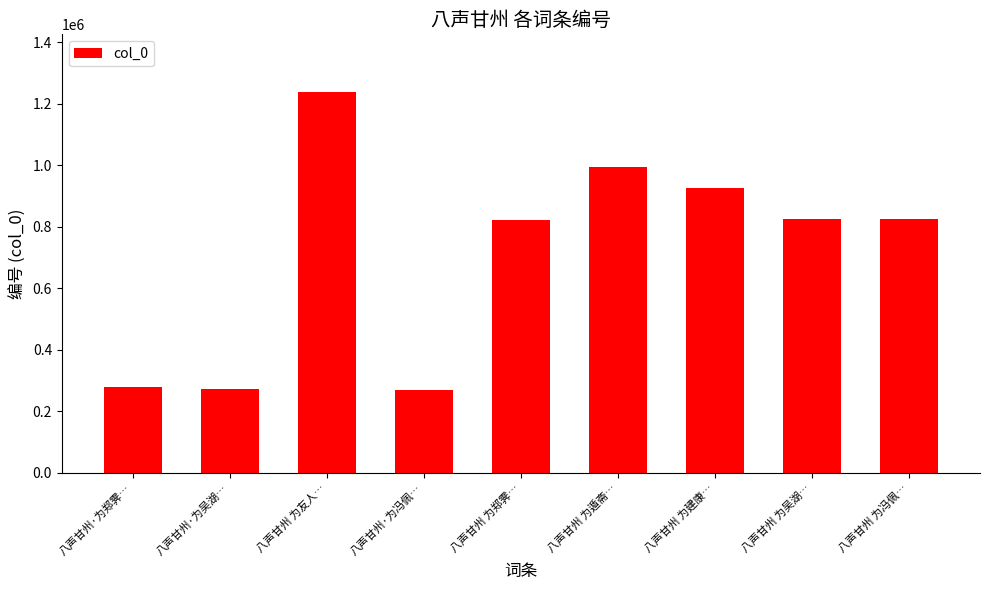

What is the difference between the values at 八声甘州 为建康… and 八声甘州·为吴湖…?

653774